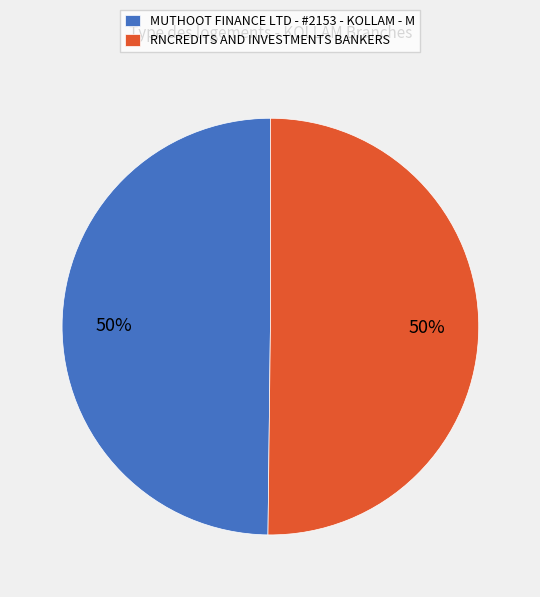

To the nearest percent, what is the combined percentage of RNCREDITS AND INVESTMENTS BANKERS and MUTHOOT FINANCE LTD - #2153 - KOLLAM - M?

100%